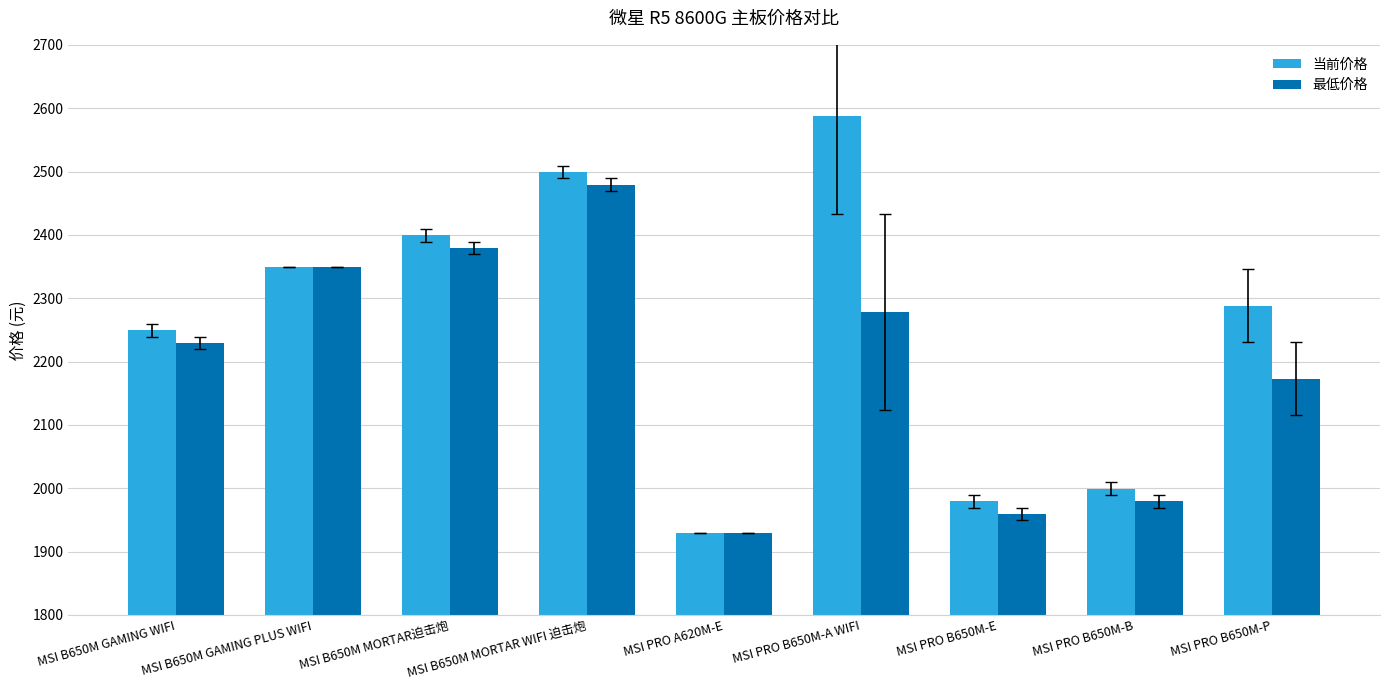

Is the value of 当前价格 at MSI B650M MORTAR迫击炮 greater than the value of 最低价格 at MSI B650M MORTAR迫击炮?

Yes